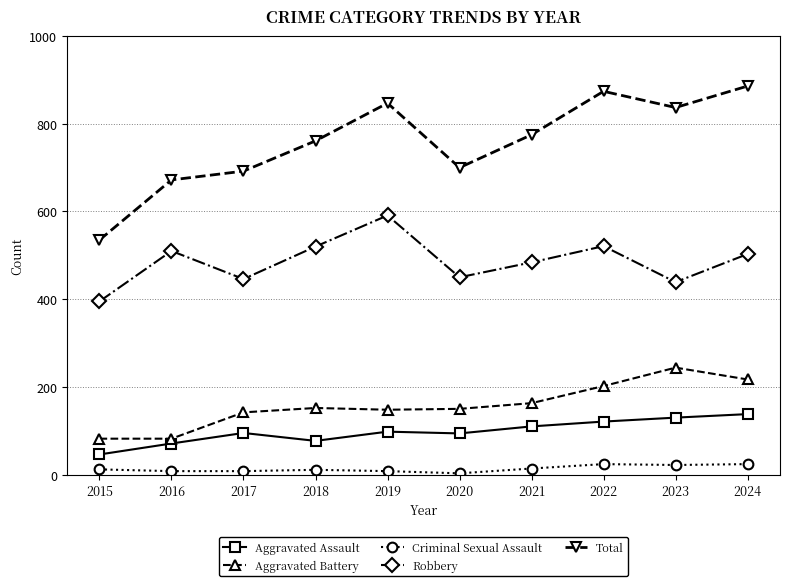

What is the value of the Aggravated Assault point at the 8th from the left?

121